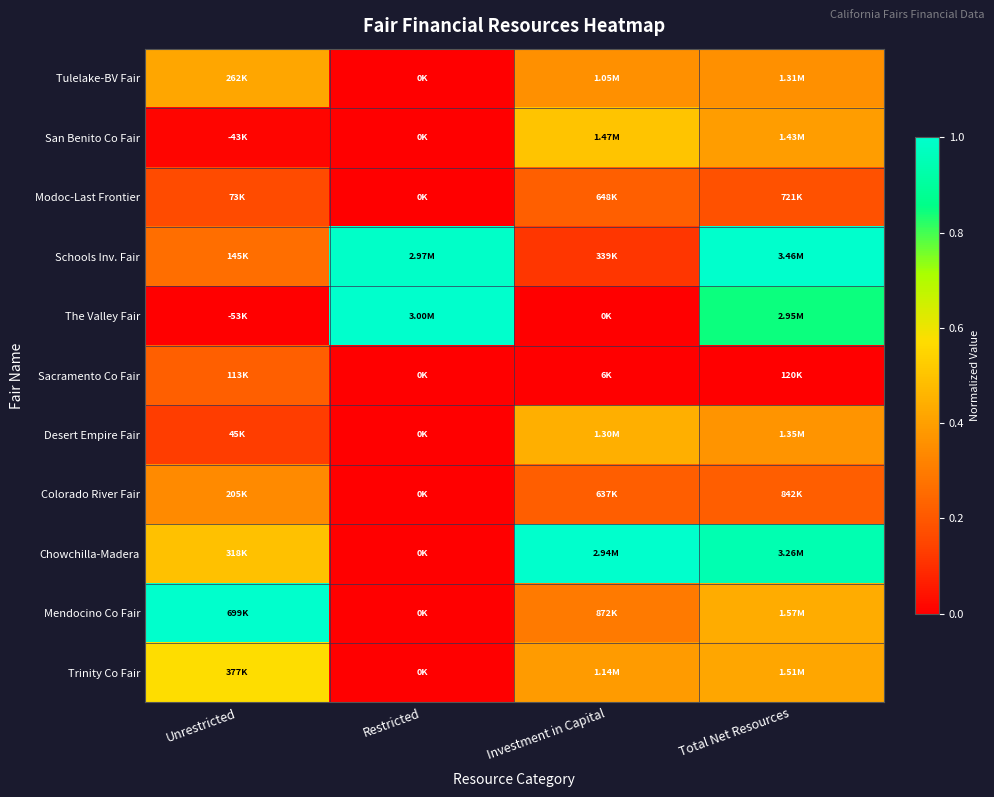

At Restricted, list the series in order from largest to smallest.

The Valley Fair, Schools Inv. Fair, Tulelake-BV Fair, San Benito Co Fair, Modoc-Last Frontier, Sacramento Co Fair, Desert Empire Fair, Colorado River Fair, Chowchilla-Madera, Mendocino Co Fair, Trinity Co Fair